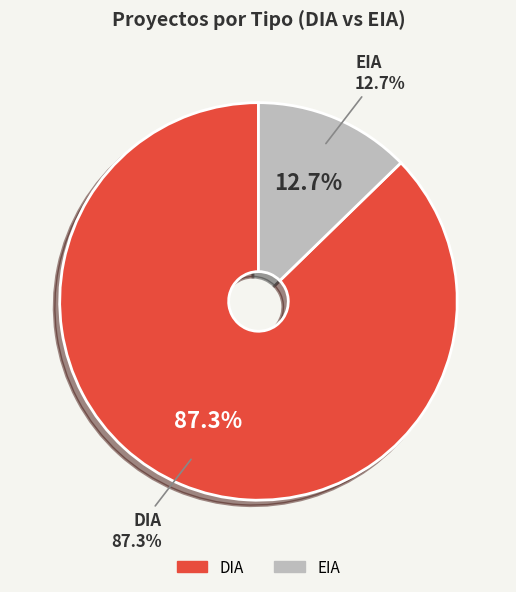

Combined, what portion of the pie is EIA and DIA?

100.0%